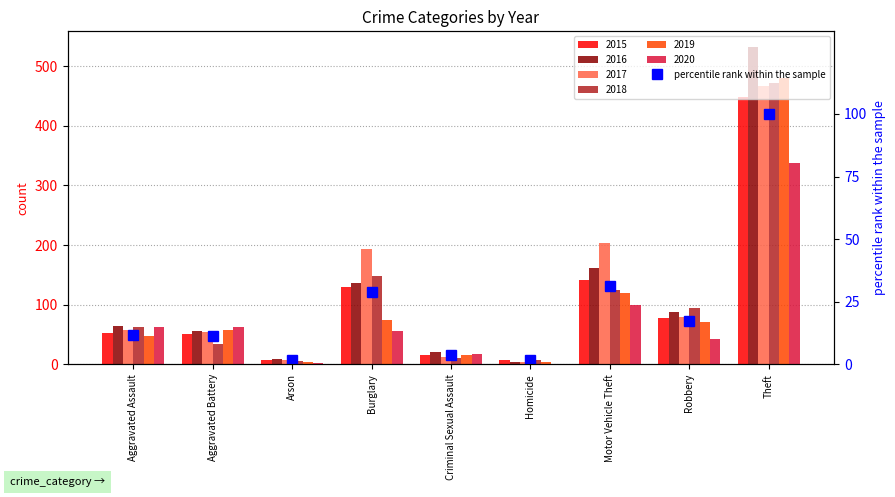

Which label corresponds to the smallest value in the chart?

Homicide